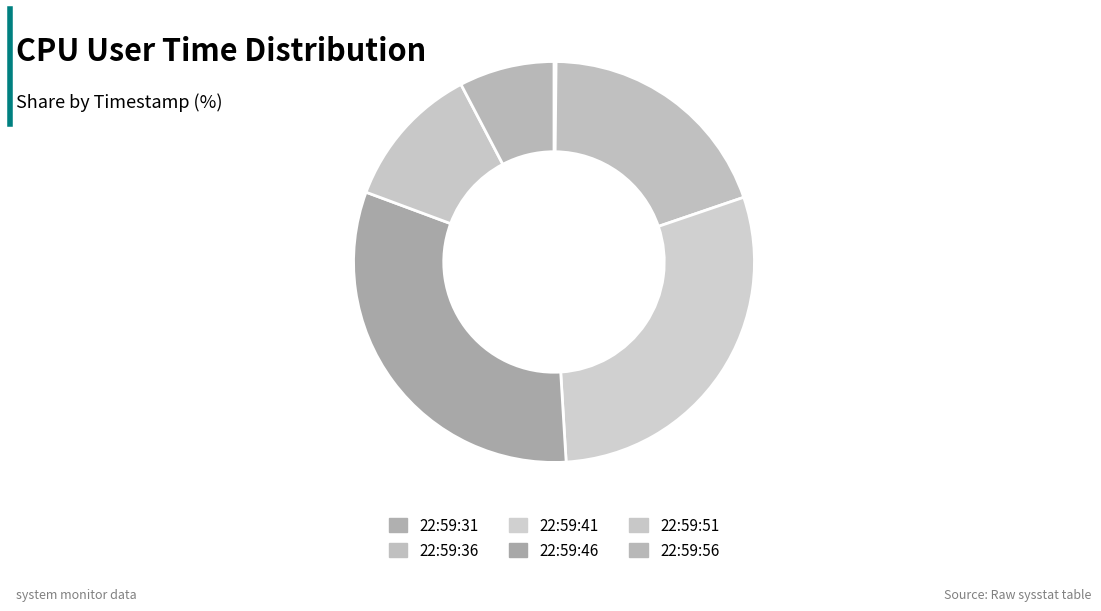

To the nearest percent, what is the difference between the largest and smallest slice percentages?

31%